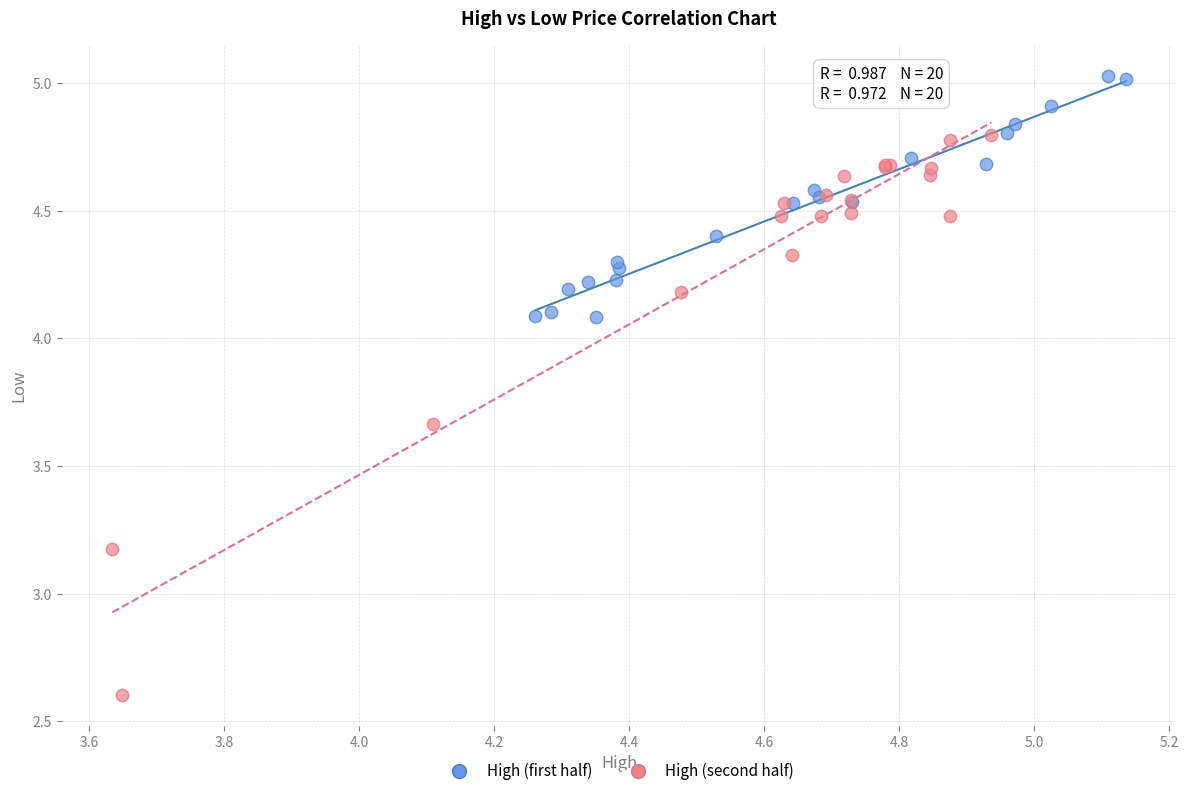

What are all the series names shown in the legend?

High (first half), High (second half)